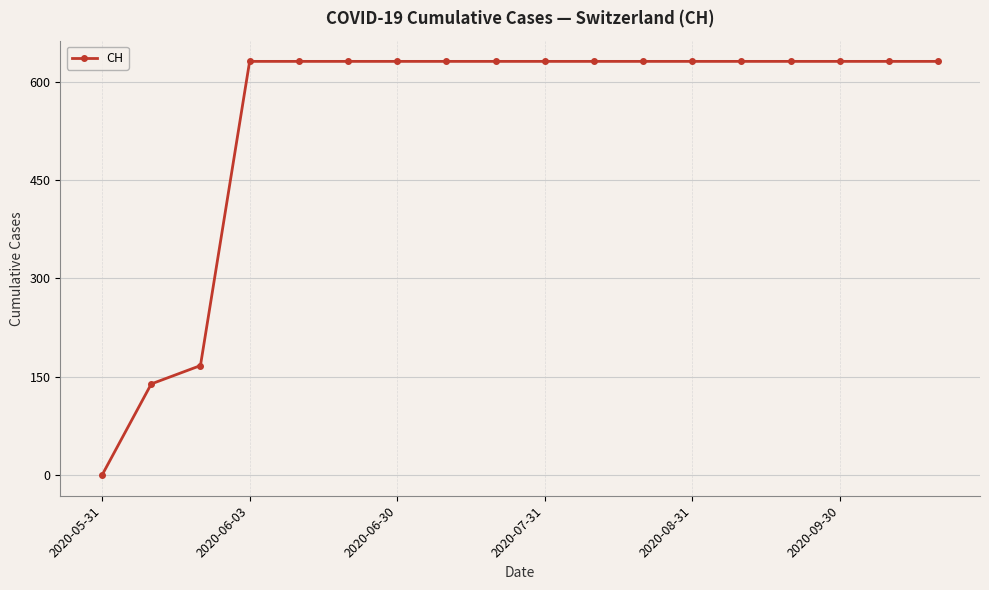

What is the greatest value displayed?

631